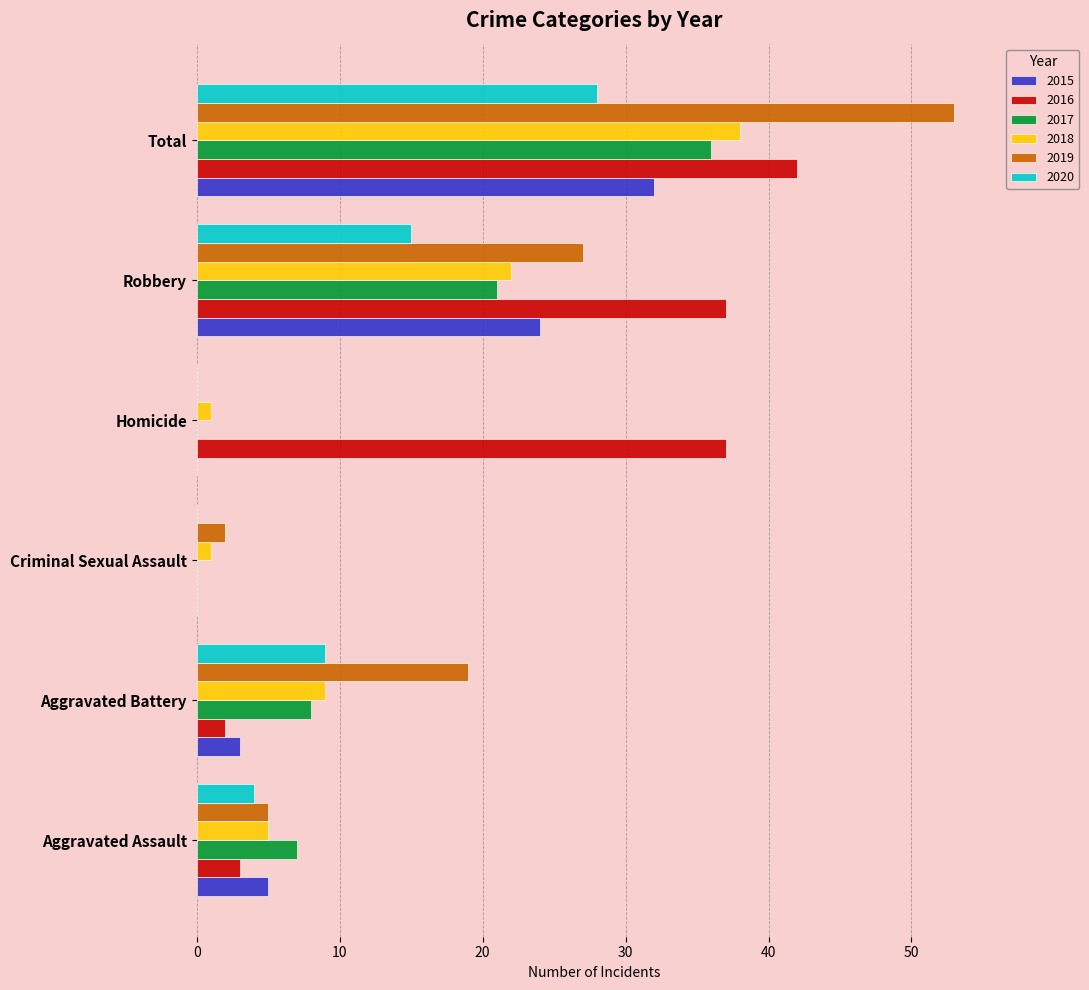

The value of 2015 at Aggravated Assault is 3. True or false?

False